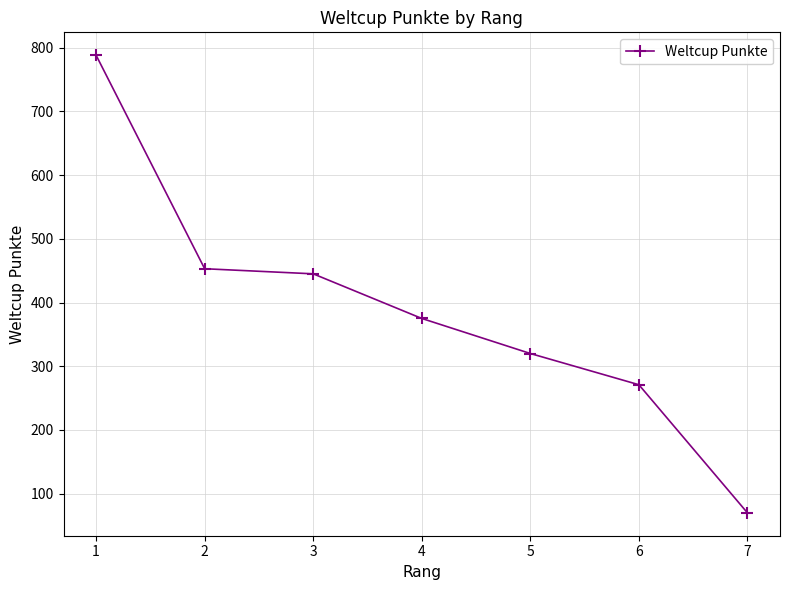

The value at 6 is 131. True or false?

False